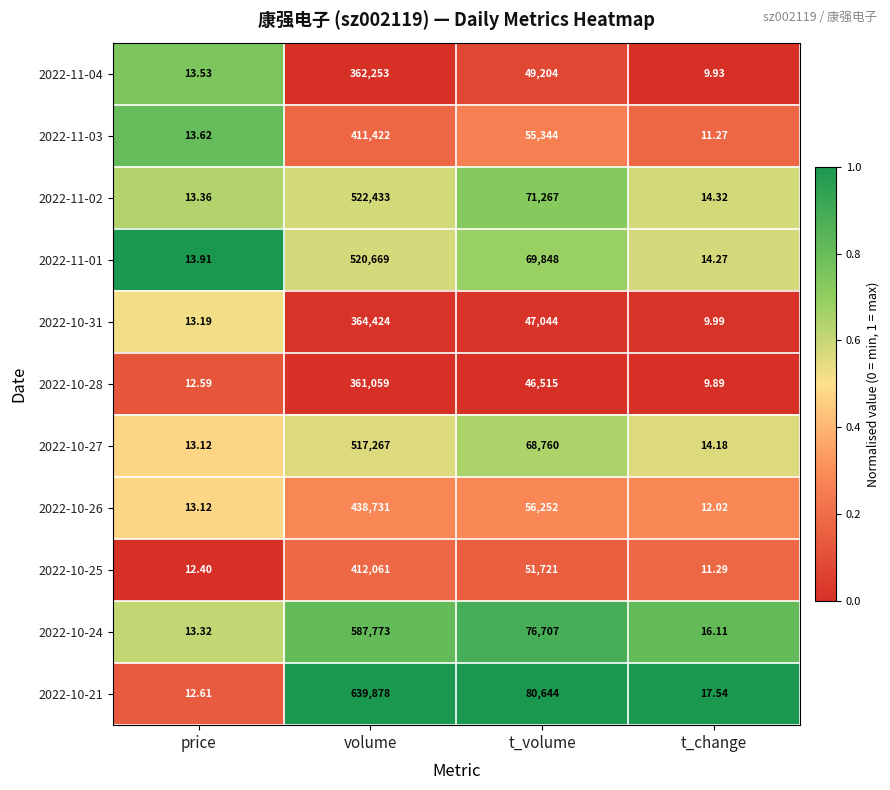

List the labels in order of 2022-10-27 value, largest first.

volume, t_volume, t_change, price